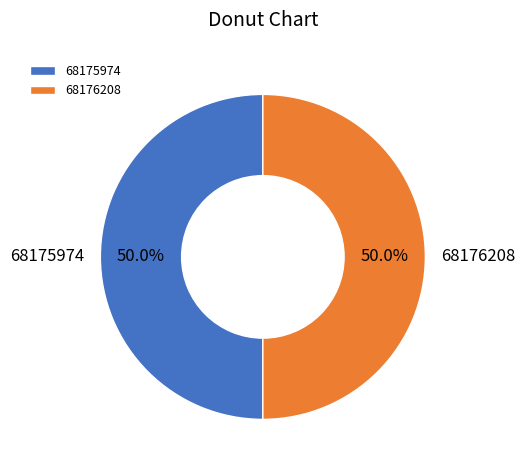

What is the ratio of the value at 68175974 to the value at 68176208?

1.0